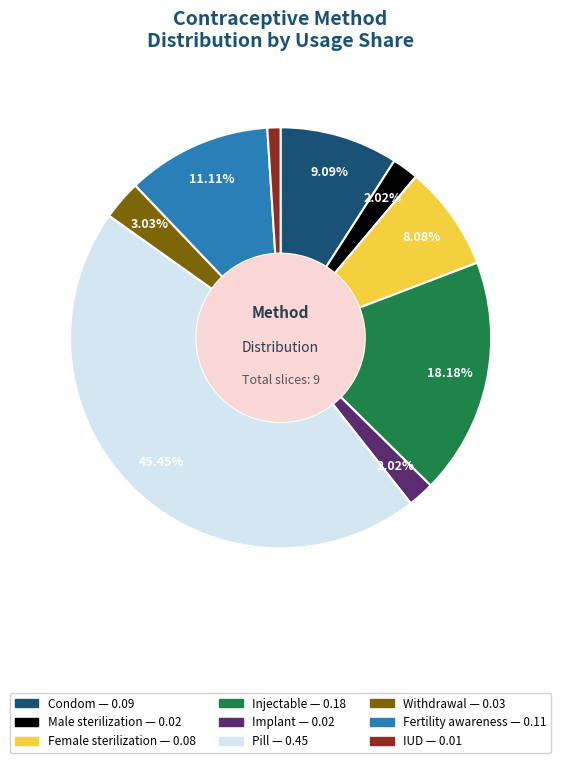

To the nearest percent, what is the difference between the largest and smallest slice percentages?

44%